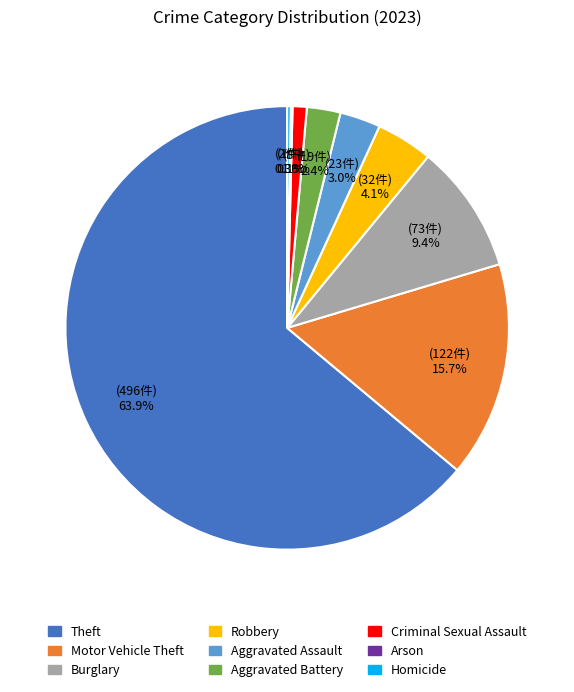

What percentage is NOT represented by Aggravated Assault?

97.0%